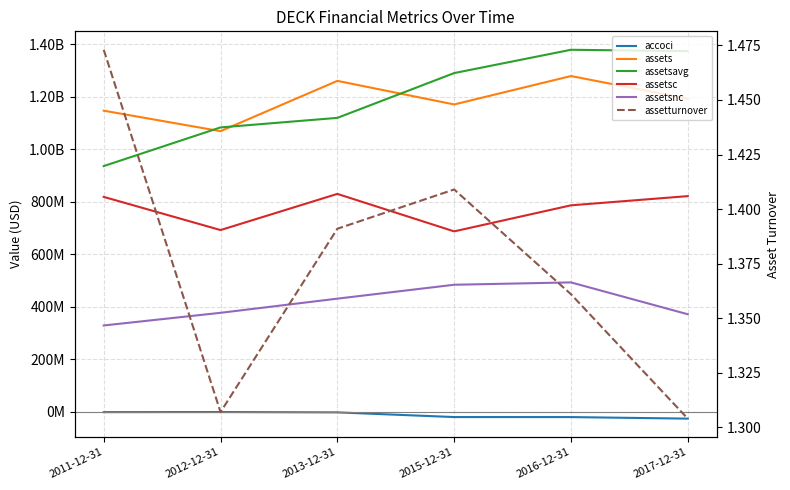

At which label does assetsnc reach its peak?

2016-12-31